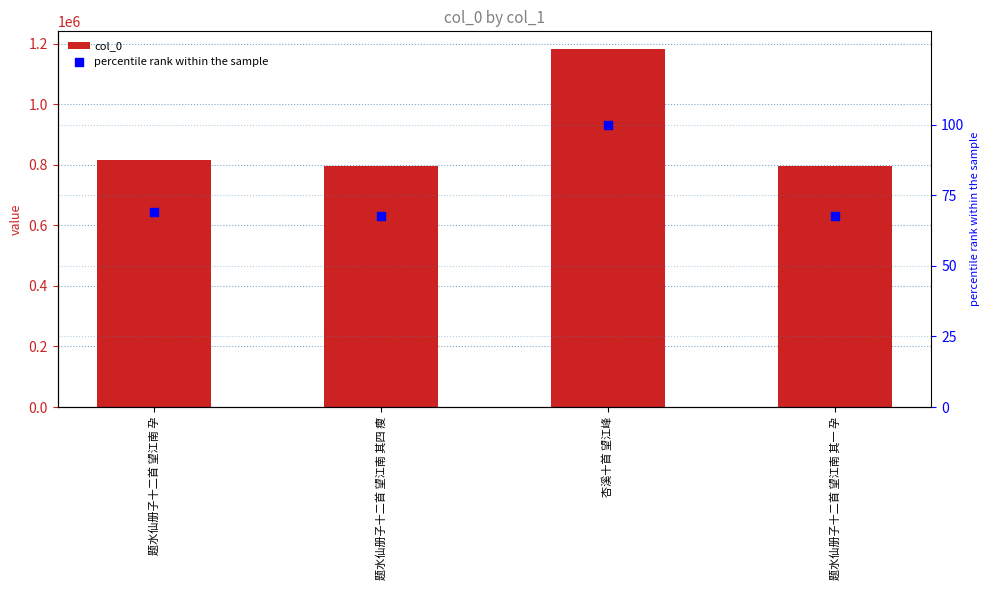

At which category is the sum across all series the highest?

杏溪十首 望江峰